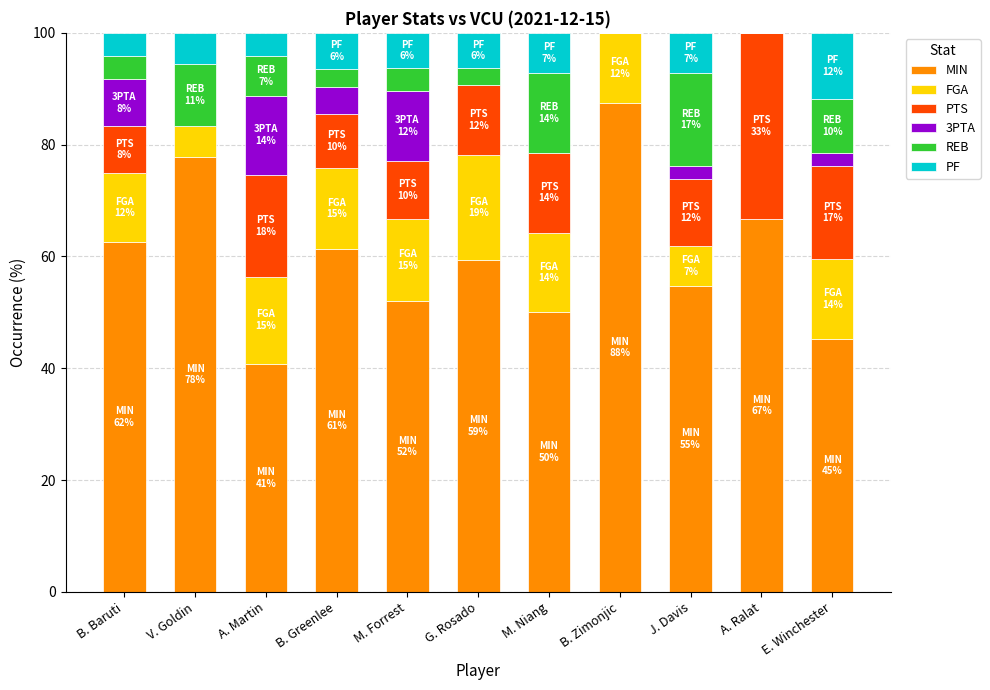

At which label does MIN reach its peak?

B. Zimonjic